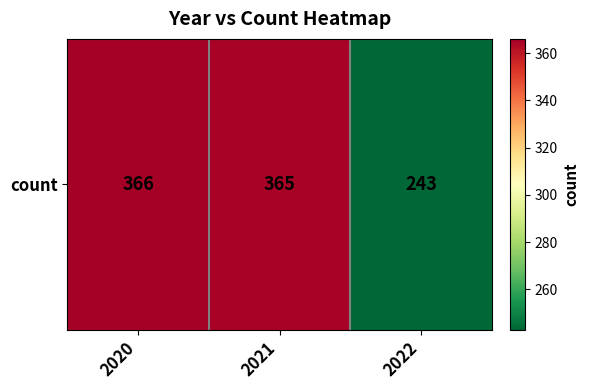

Reading left to right, list all the values displayed in this chart.

2020=366	2021=365	2022=243